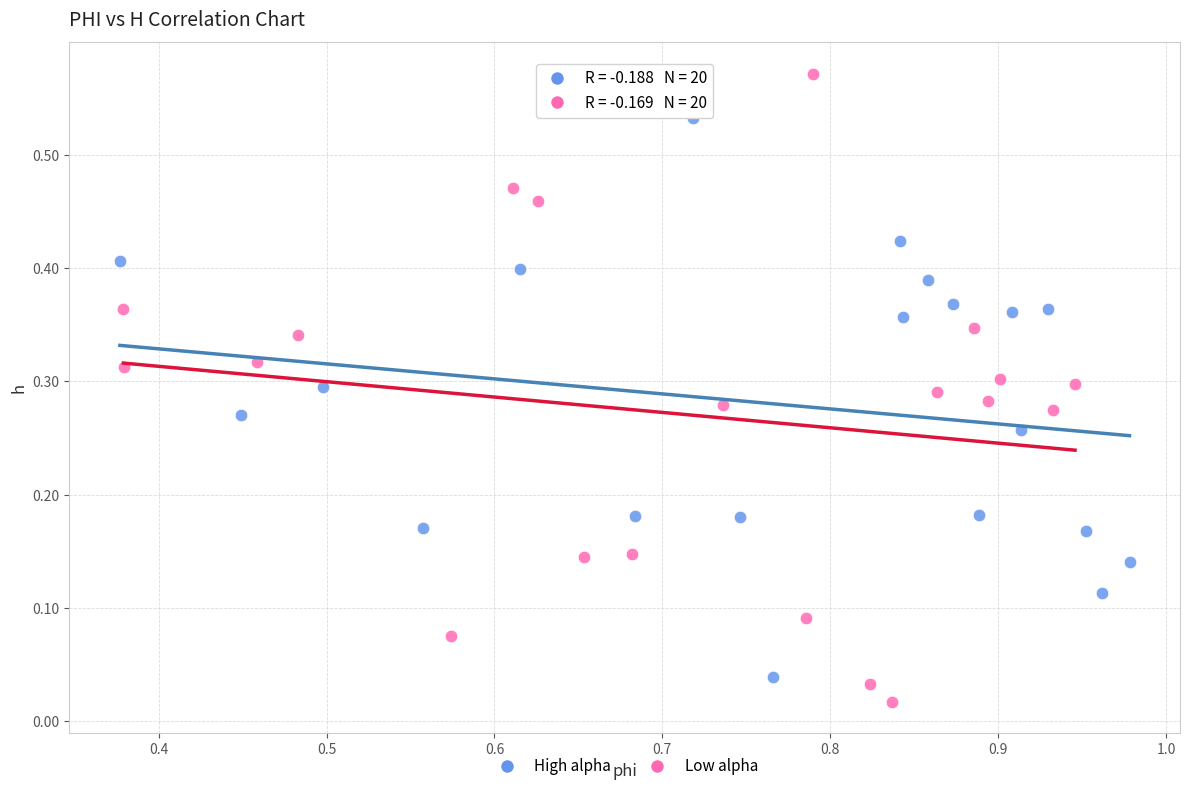

Which series has the largest Y range (max minus min)?

Low alpha